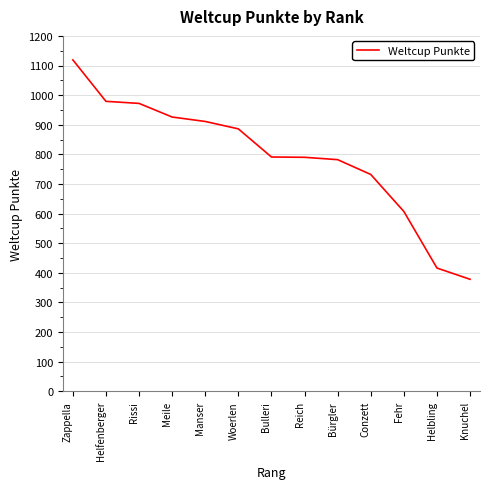

What is the maximum value shown in the chart?

1119